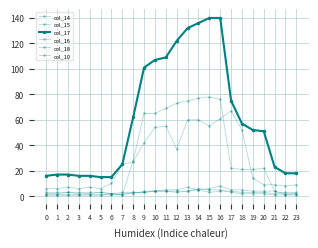

What is the sum of all col_10 values?

692